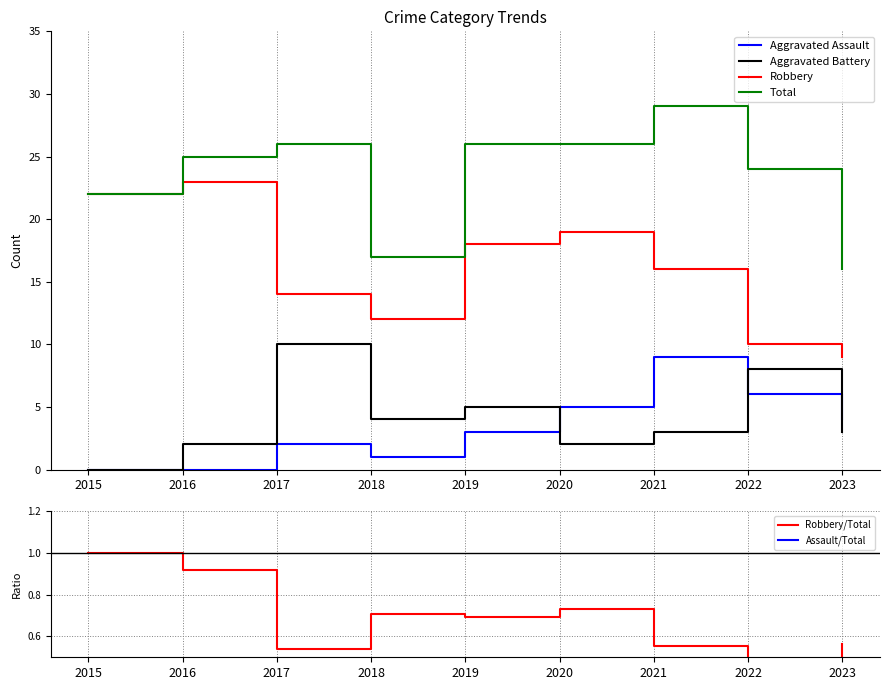

What is the maximum value shown in the chart?

29.0